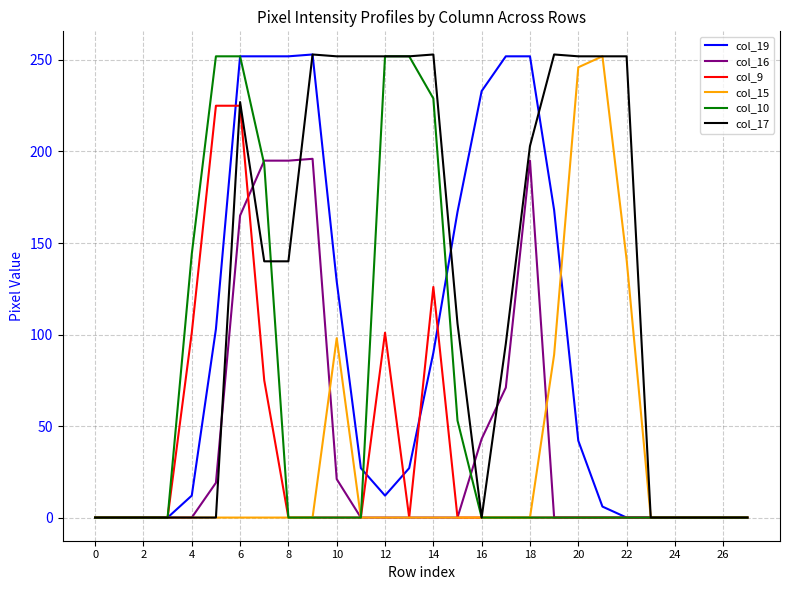

At how many categories does at least one series exceed 78?

19